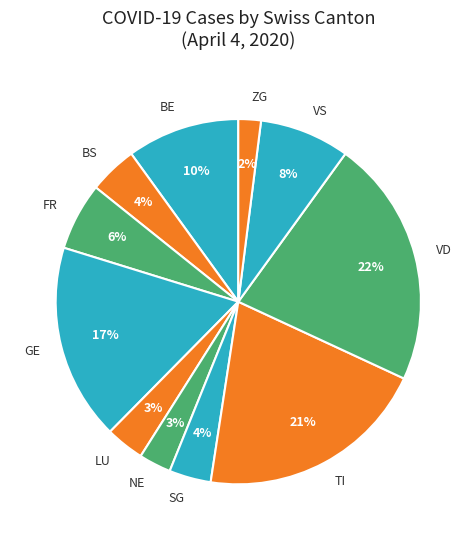

How many segments does this pie chart have?

11